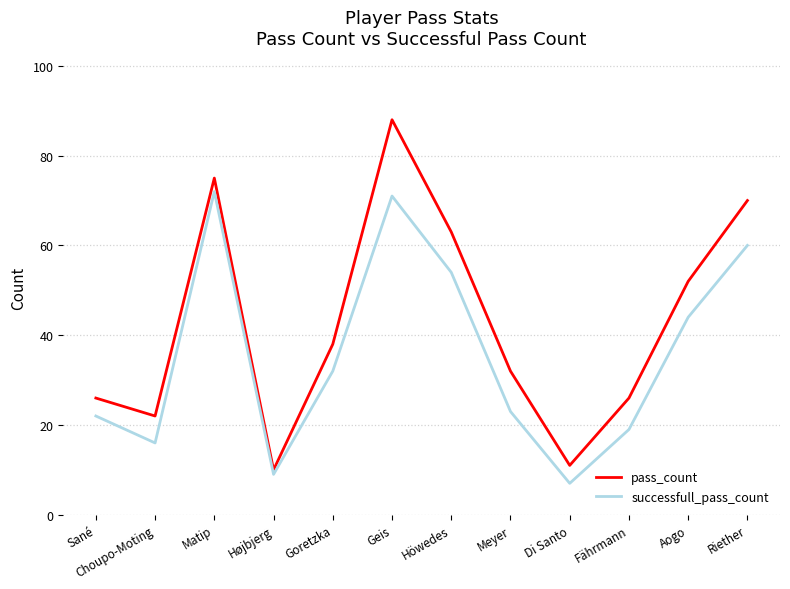

The value of pass_count at Riether is 21. True or false?

False